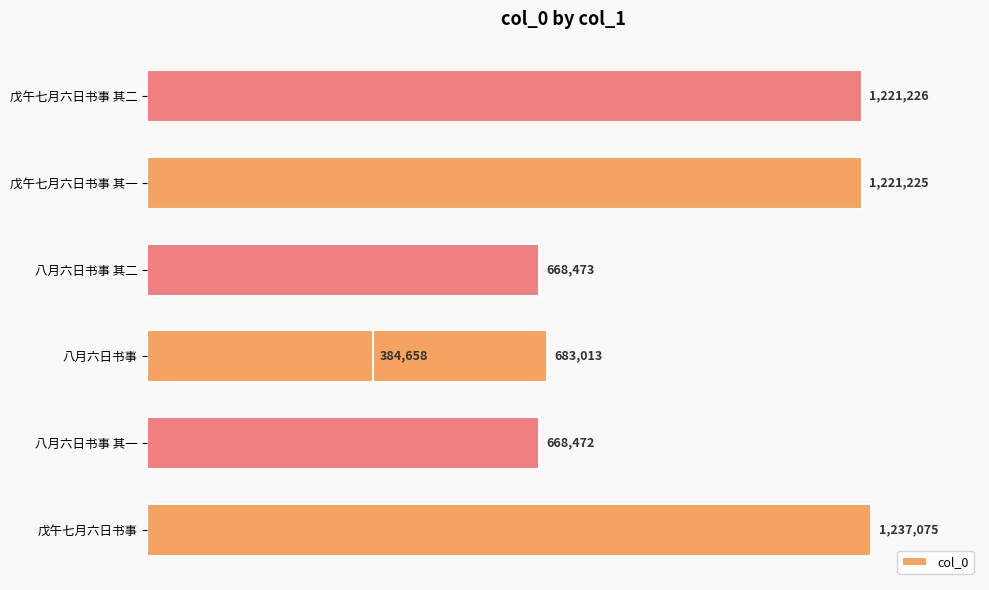

Reading right to left, extract all data points from this chart.

384658	1221226	1221225	668473	683013	668472	1237075